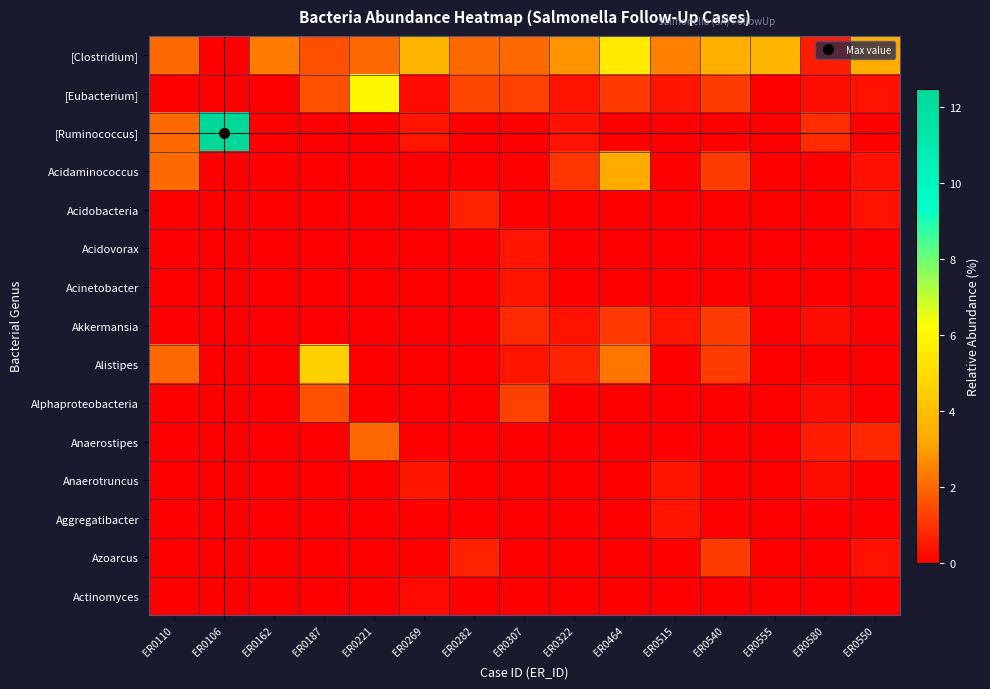

What is the maximum value shown in the chart?

12.5